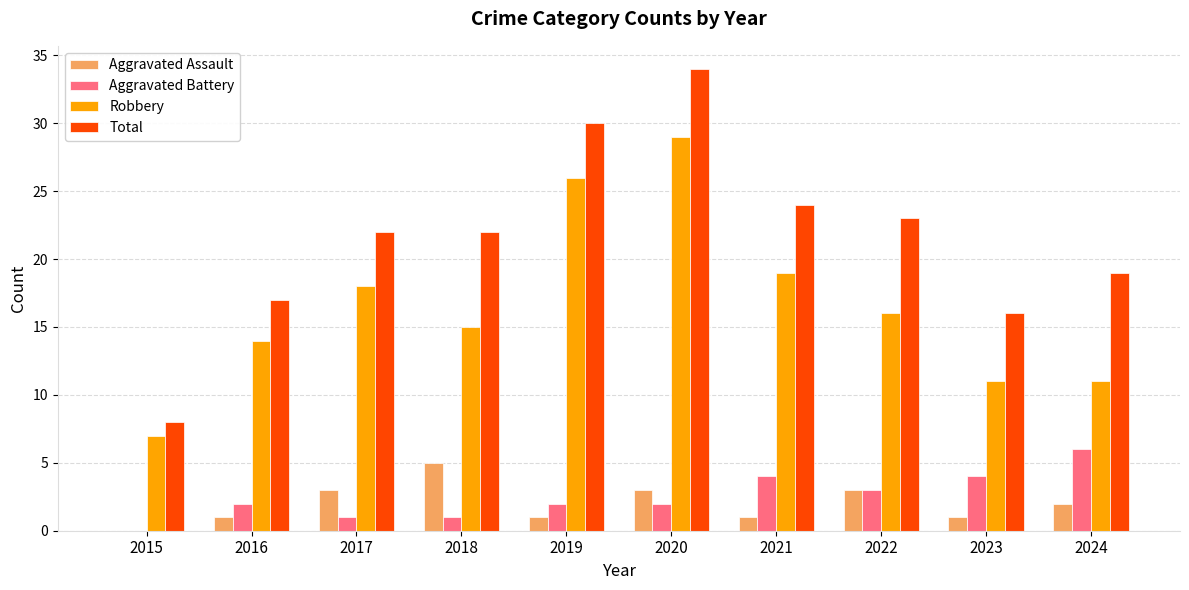

Which series has the largest range (max minus min)?

Total